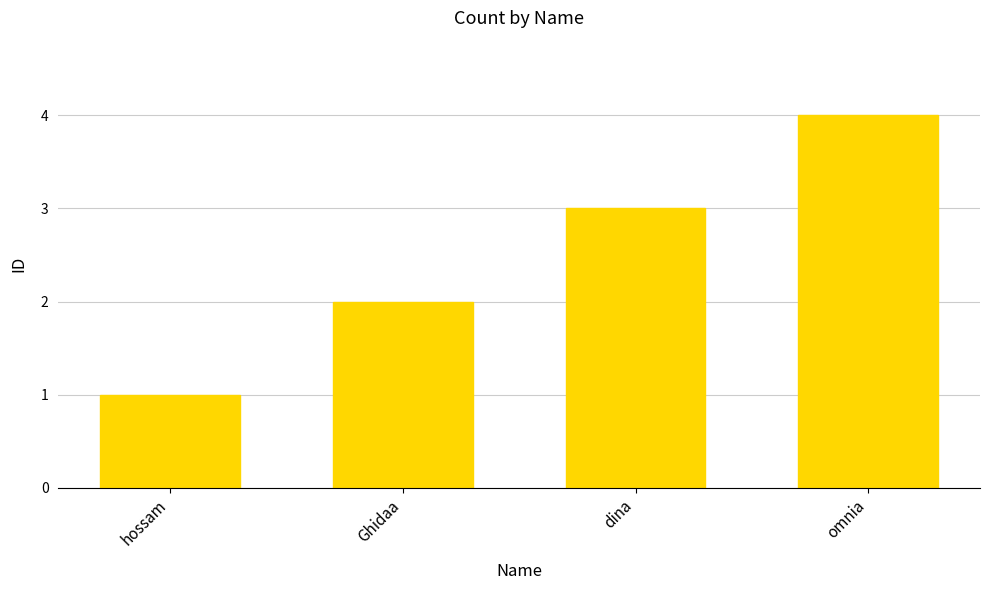

List the labels in order of value, smallest first.

hossam, Ghidaa, dina, omnia